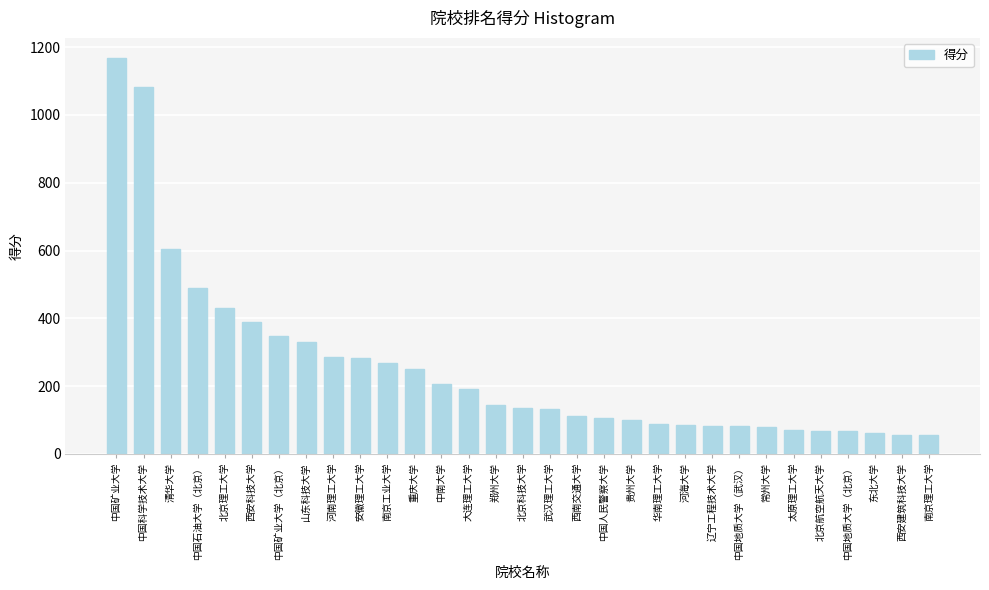

What is the difference between the maximum and minimum values?

1114